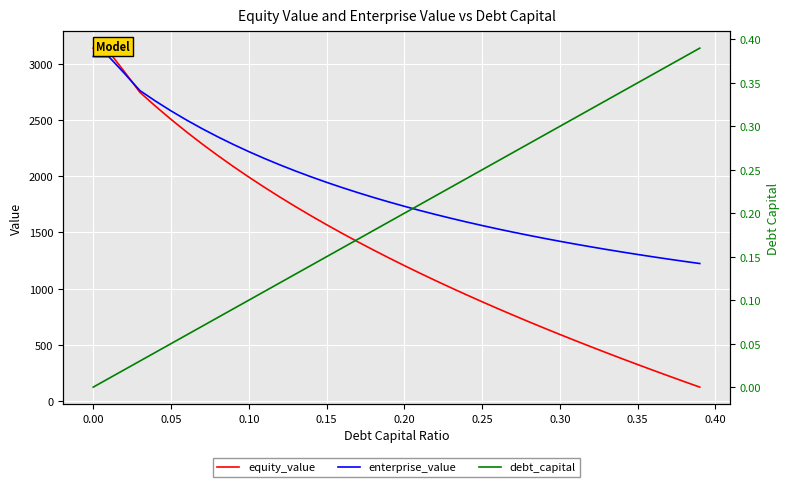

What are all the series names shown in the legend?

equity_value, enterprise_value, debt_capital